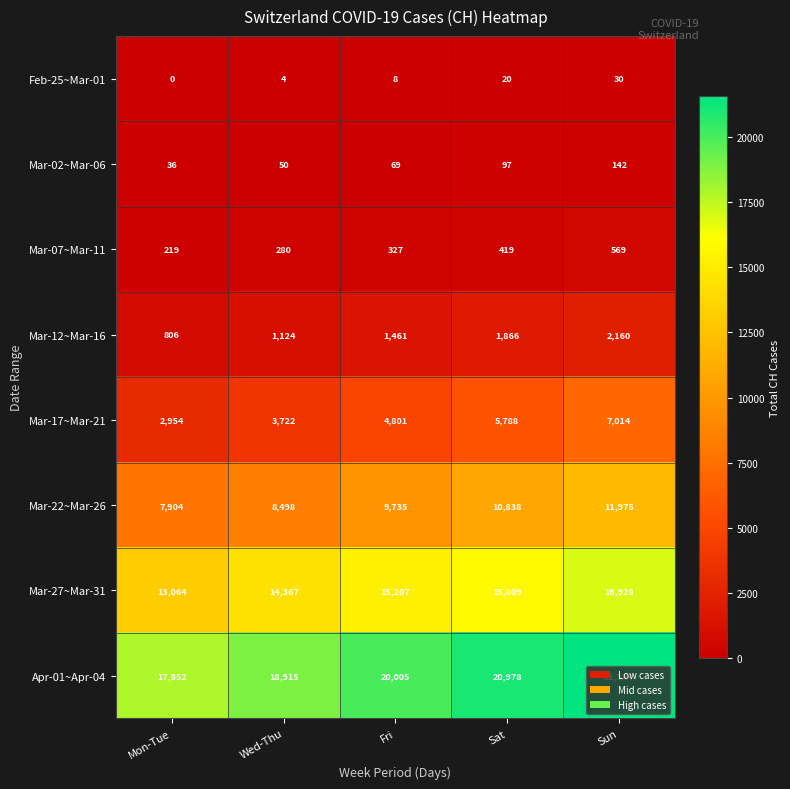

The value of Mar-07~Mar-11 at Fri is 327. True or false?

True